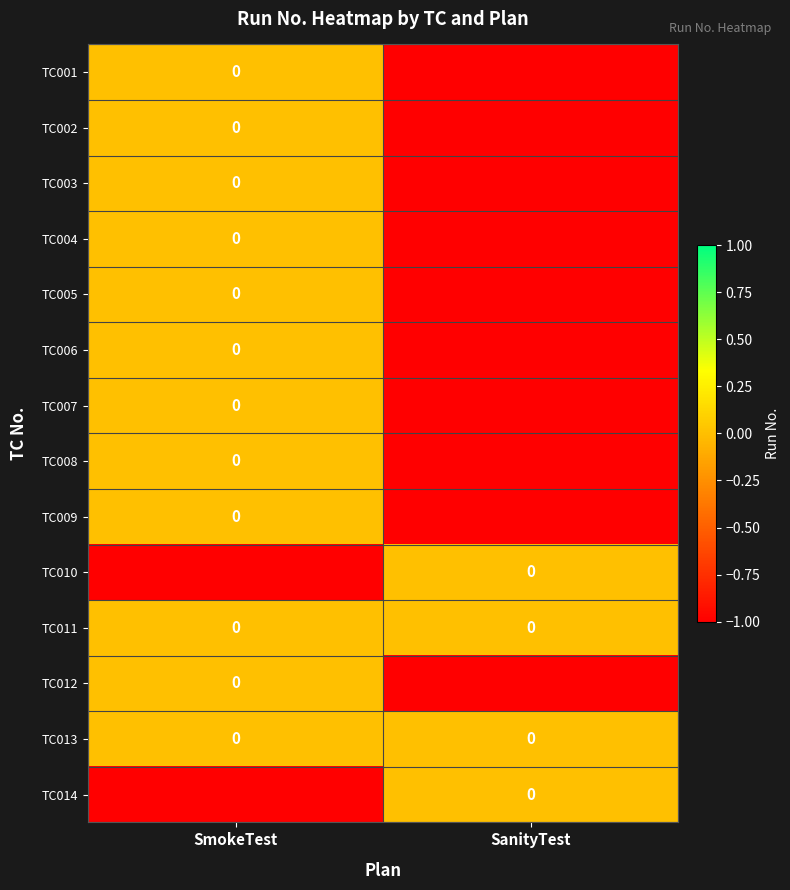

Count the TC002 values in the range -1 to 0.

2